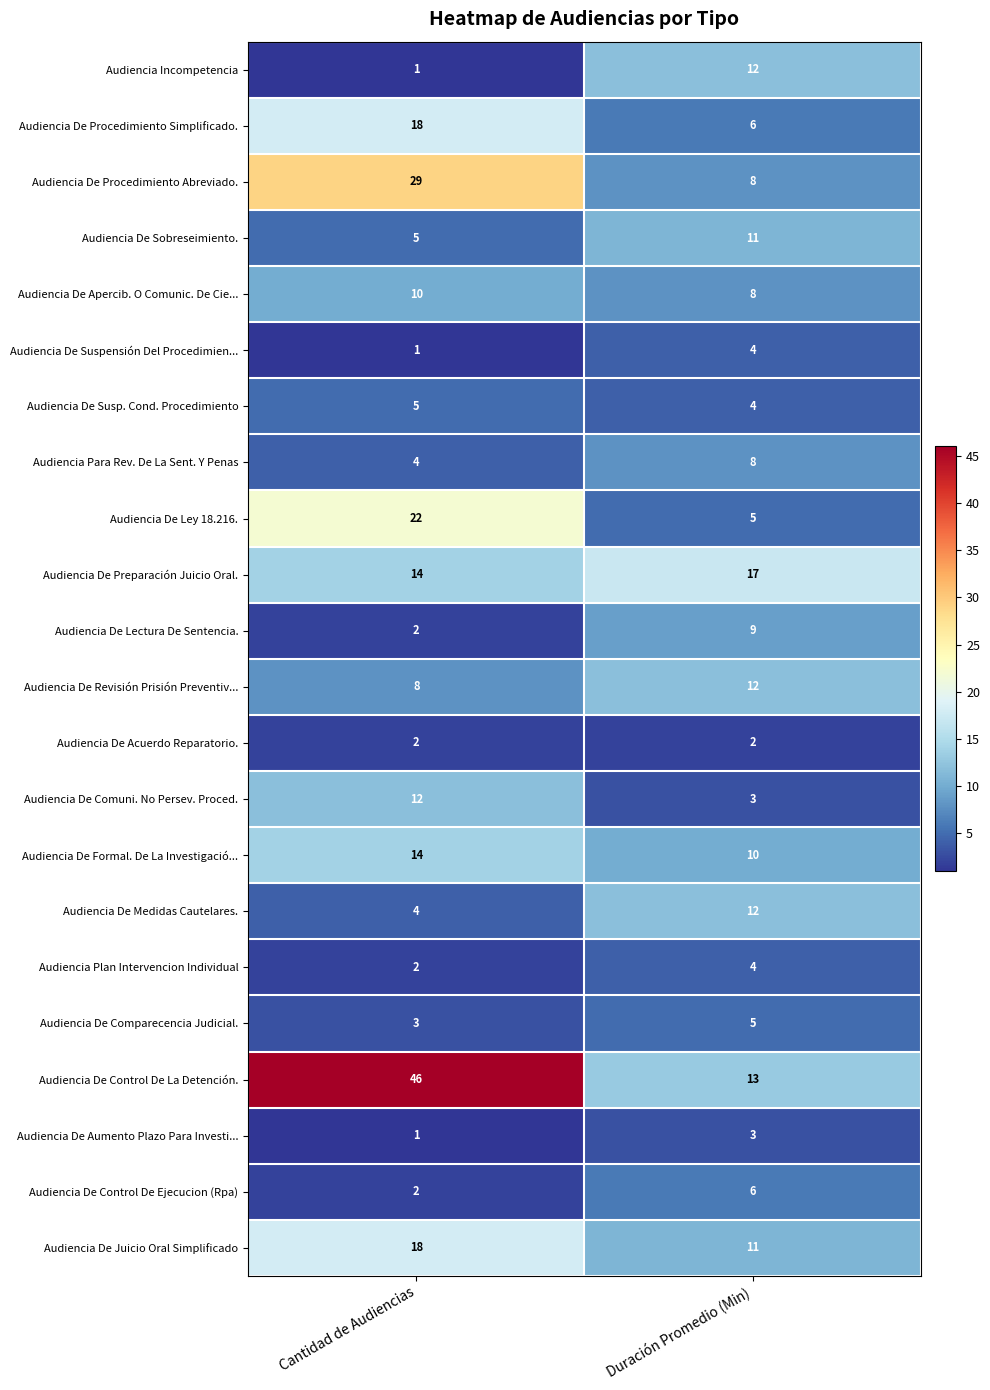

Is it true that Audiencia De Medidas Cautelares. equals 12 at Duración Promedio (Min)?

True